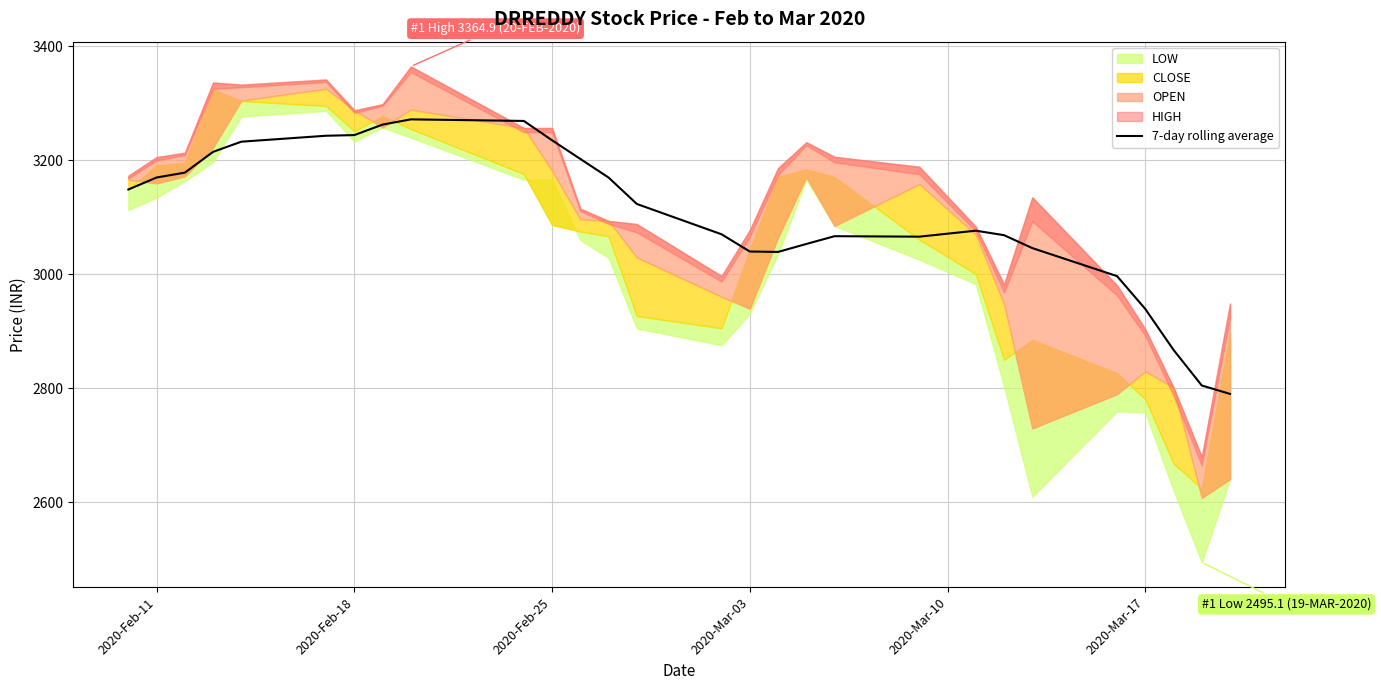

What is the maximum value for 7-day rolling average?

3272.1